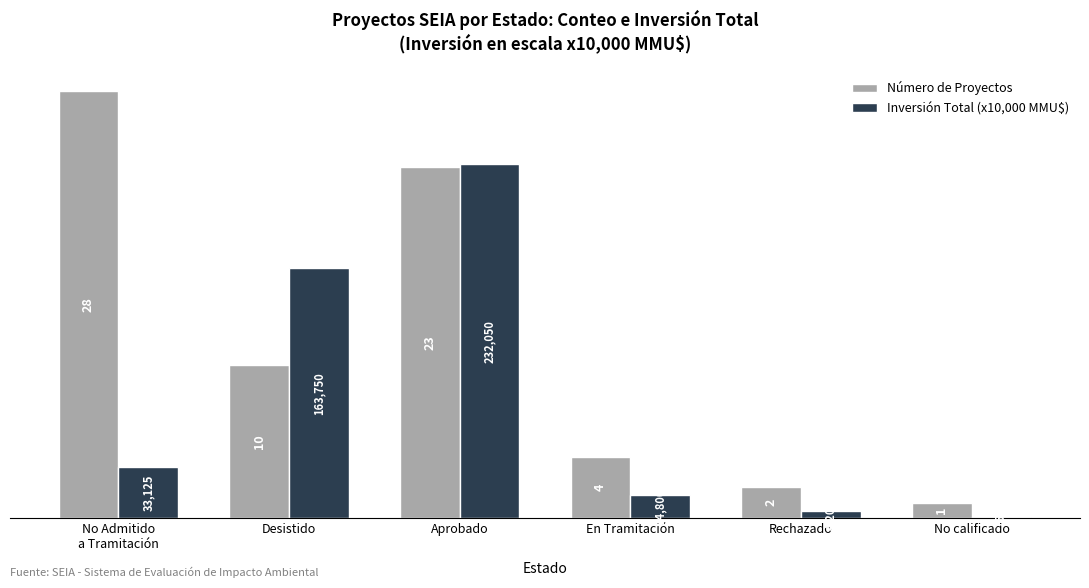

What is the maximum value shown in the chart?

28.0